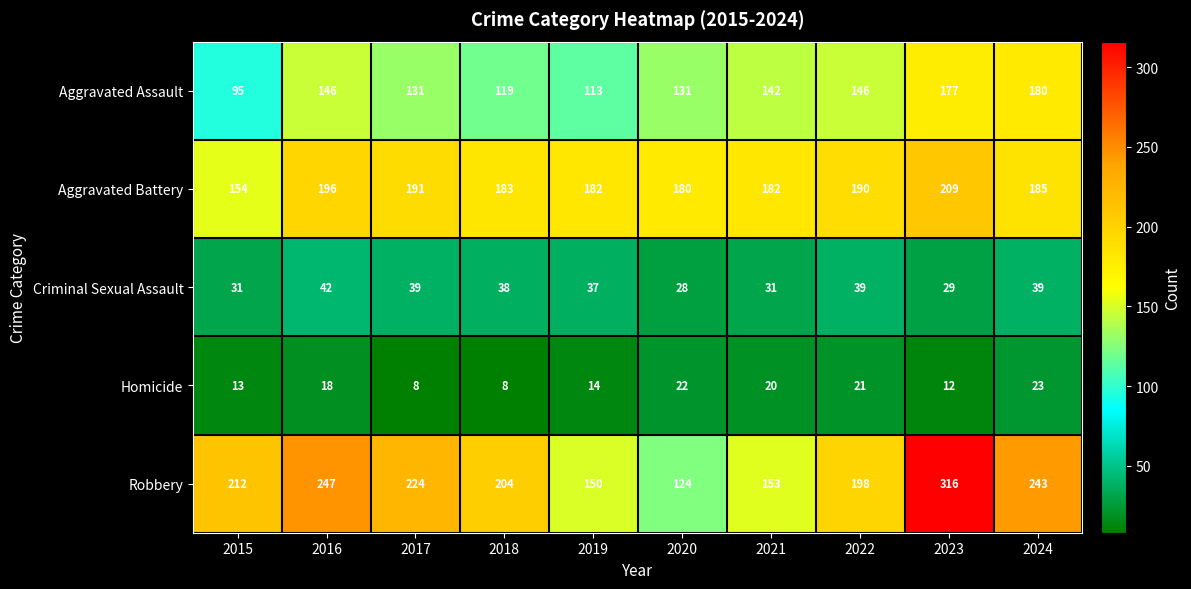

What is the spread (max minus min) of values at 2022?

177